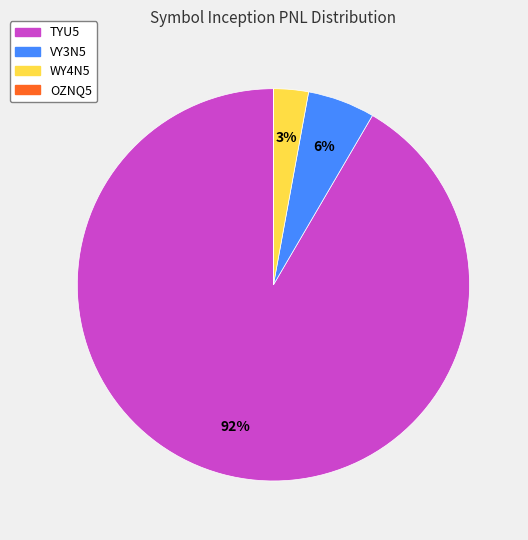

Is it true that TYU5 is 82% of the pie?

False